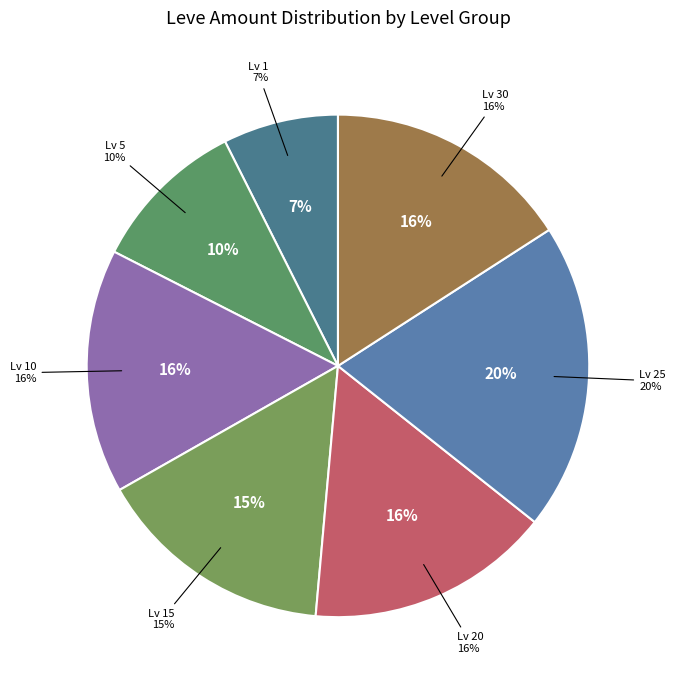

Which category has the smallest portion of the pie?

Level 1